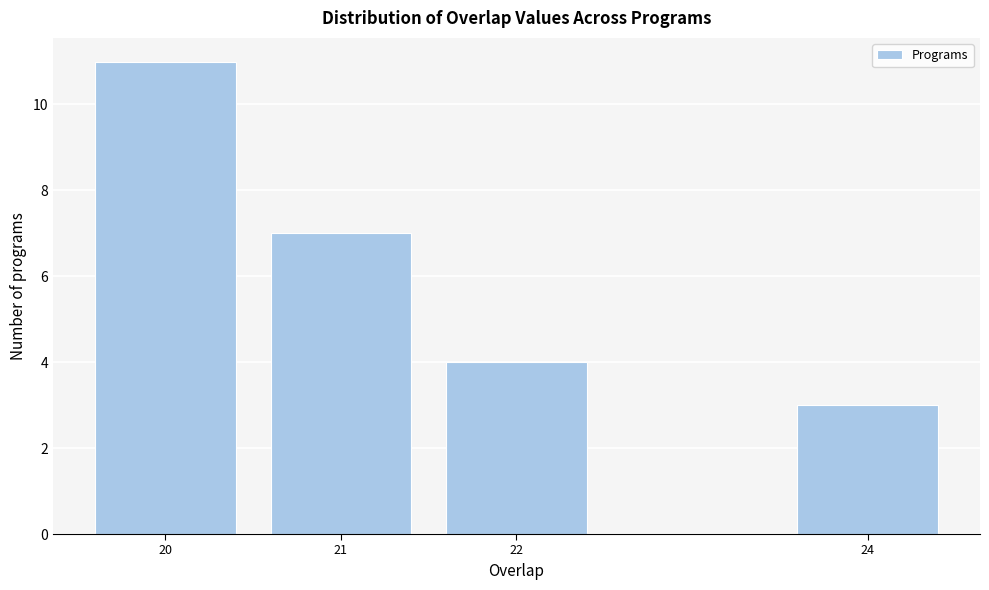

Reading right to left, list all the values displayed in this chart.

24=3	22=4	21=7	20=11